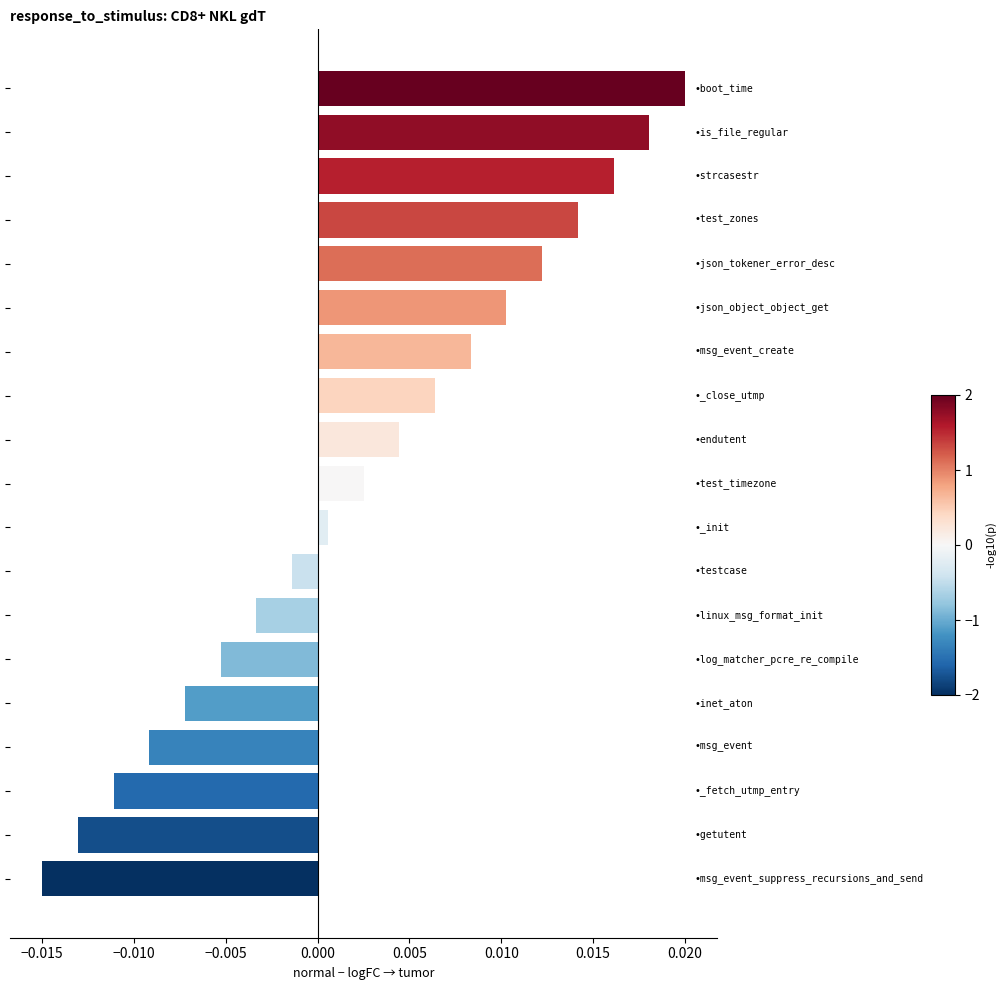

How many values are below 0?

8